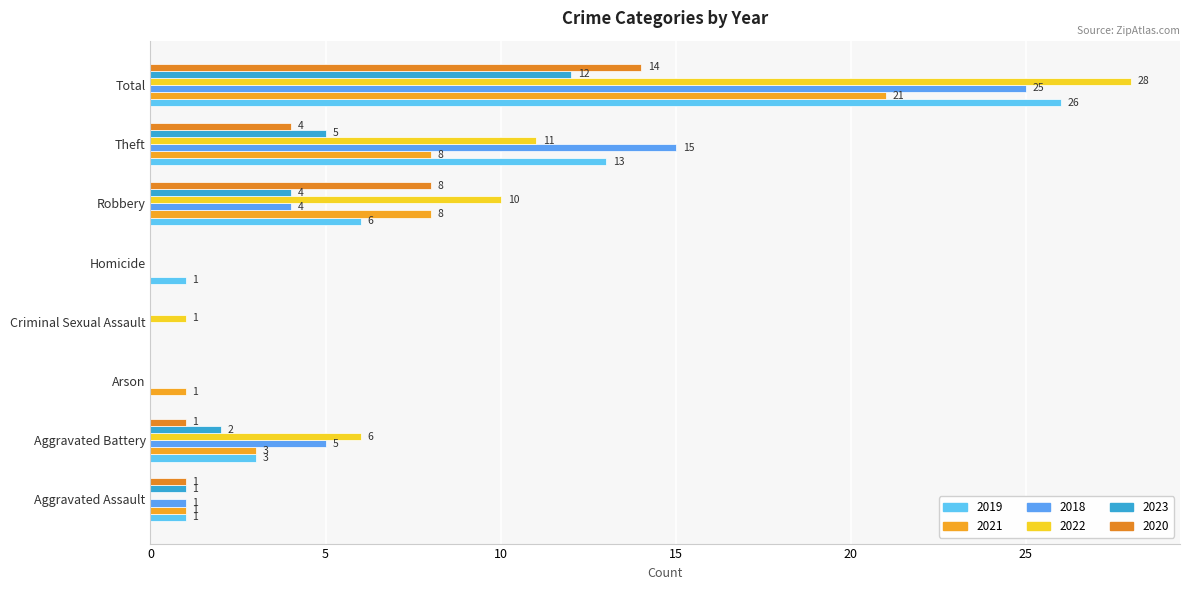

What is the label of the 2nd bar from the right?

Theft